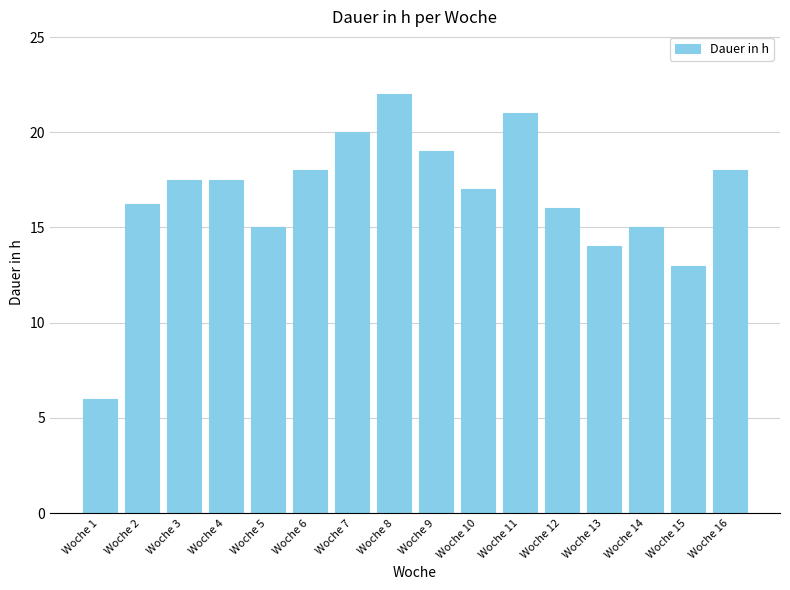

At which label is the value closest to 14?

Woche 13